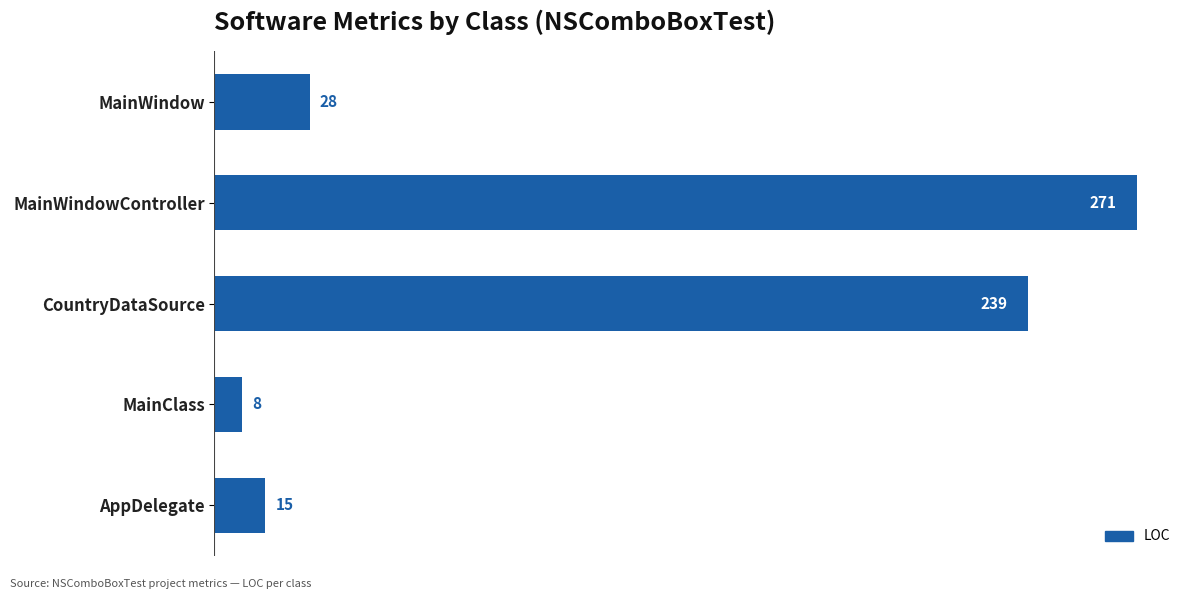

How many bars are there in total?

5